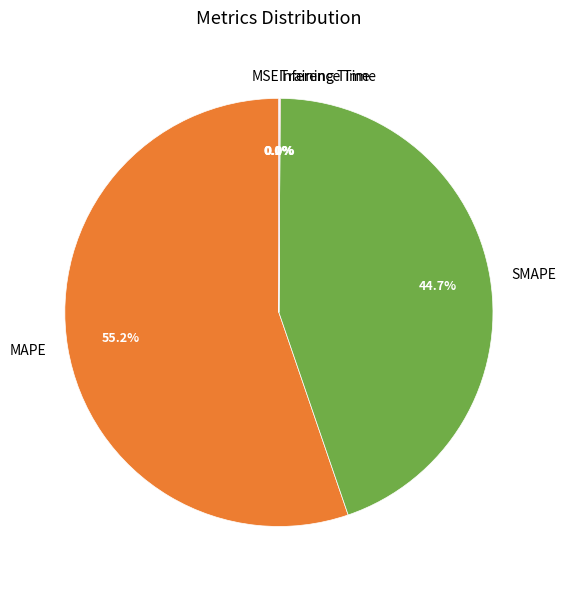

Approximately how many times larger is the value at SMAPE compared to MAPE?

0.8